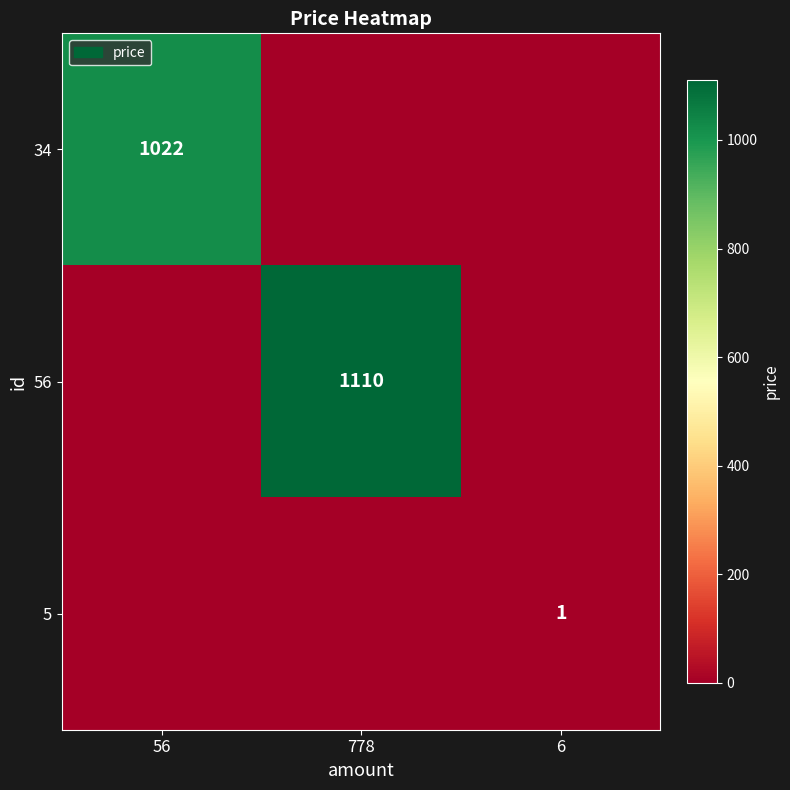

Is it true that 5 equals 1 at 6?

True